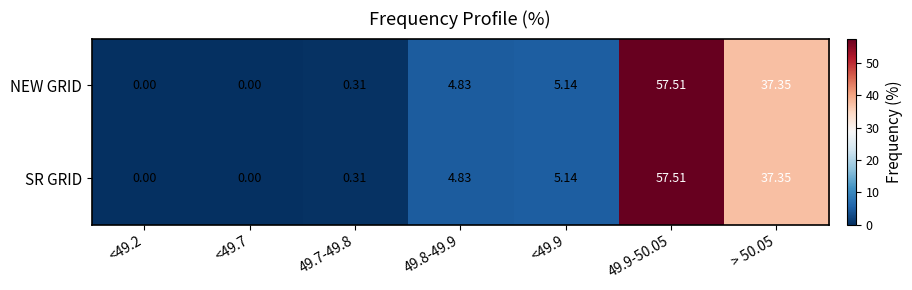

What is the total value across all series at 49.7-49.8?

0.6